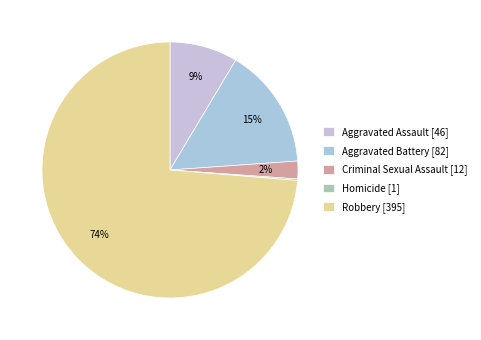

What portion of the pie excludes Aggravated Battery?

84.7%